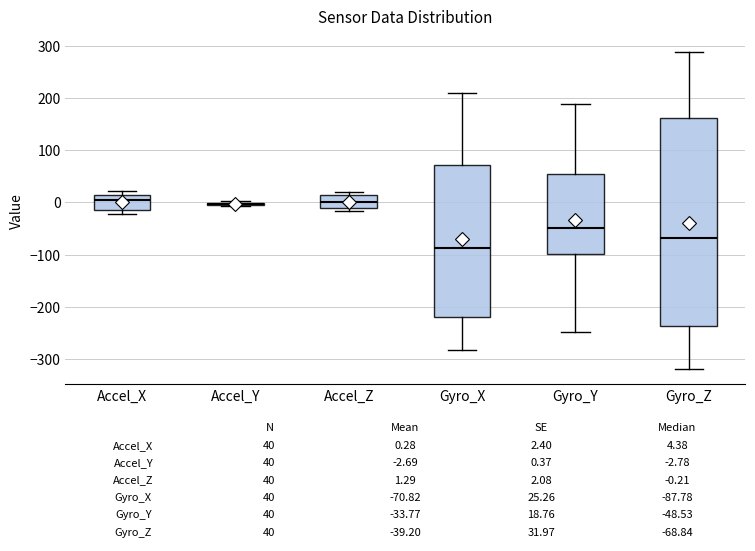

Comparing the boxes themselves (not the whiskers), which one is the tallest?

Gyro_Z